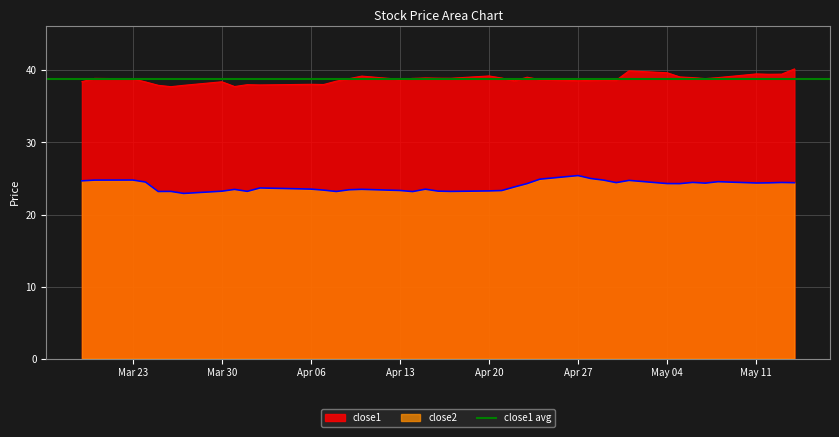

True or false: close2 and close1 intersect in this chart.

False